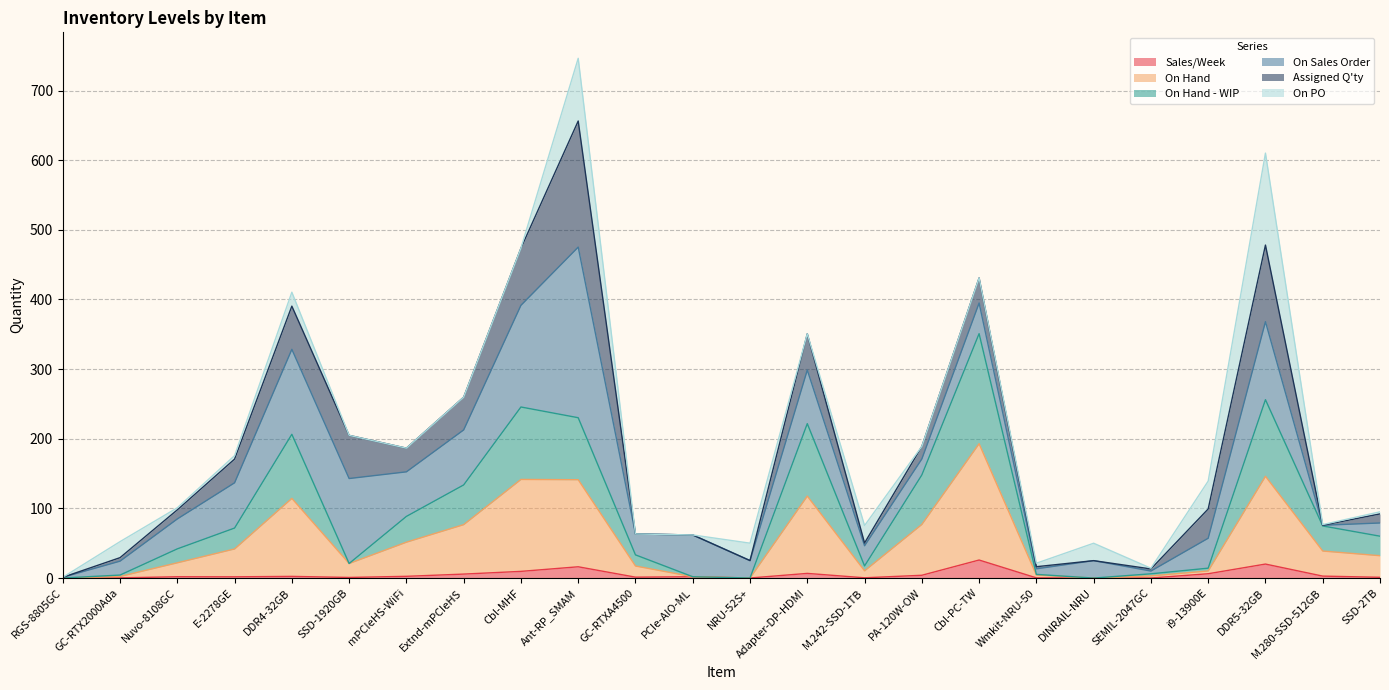

Is it true that Sales/Week equals 20.1 at DDR5-32GB?

True